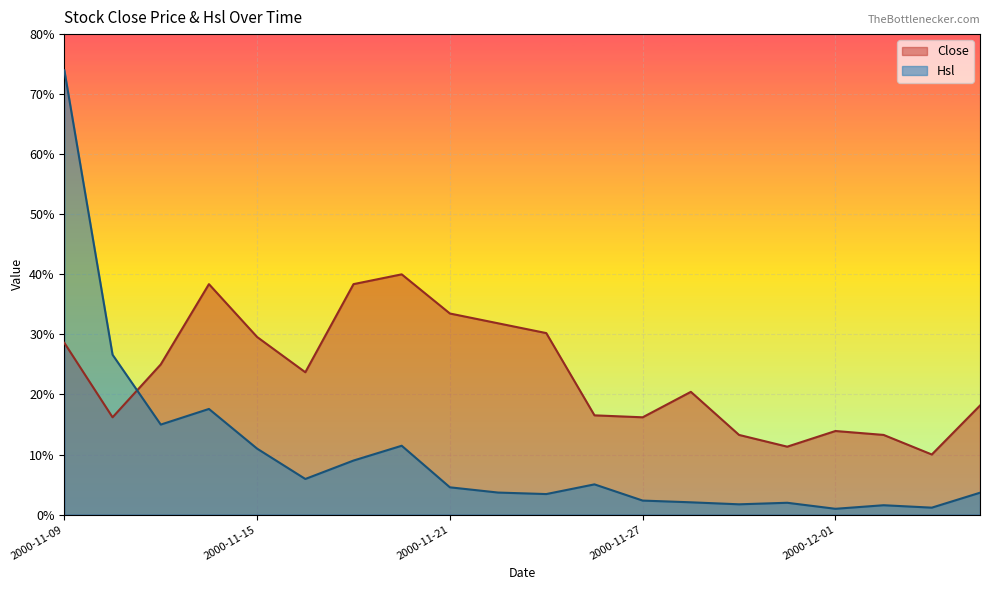

The value of Hsl at 2000-11-09 is 111.5. True or false?

False